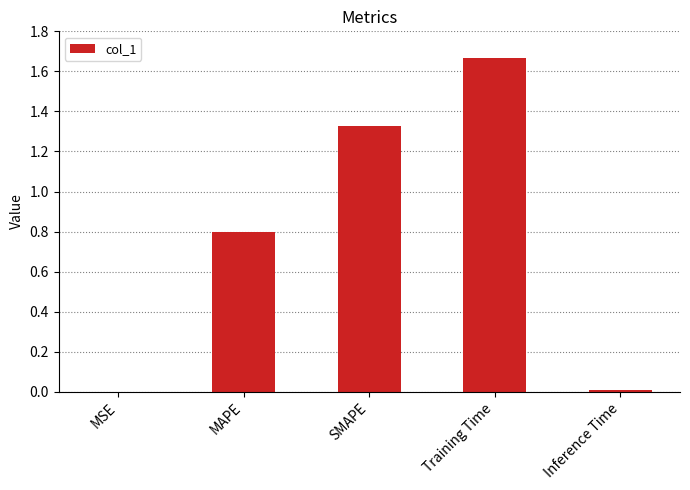

Between SMAPE and MSE, which is larger?

SMAPE